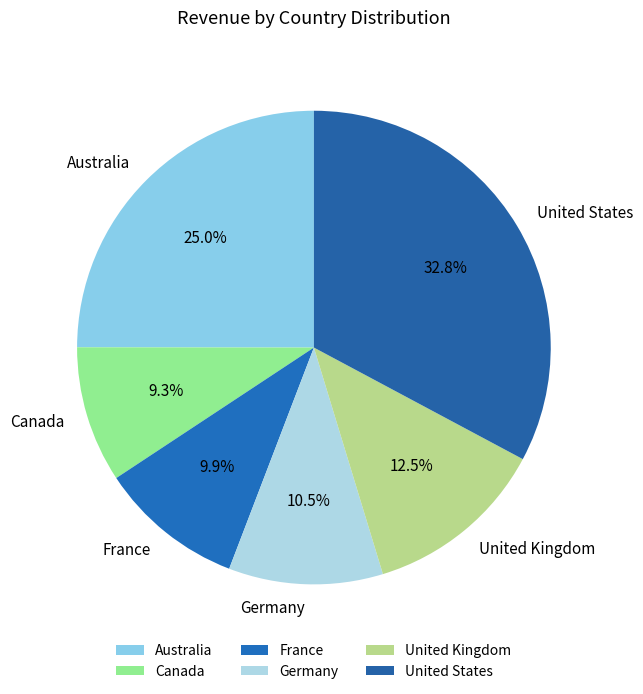

To the nearest percent, what is the average slice percentage?

17%